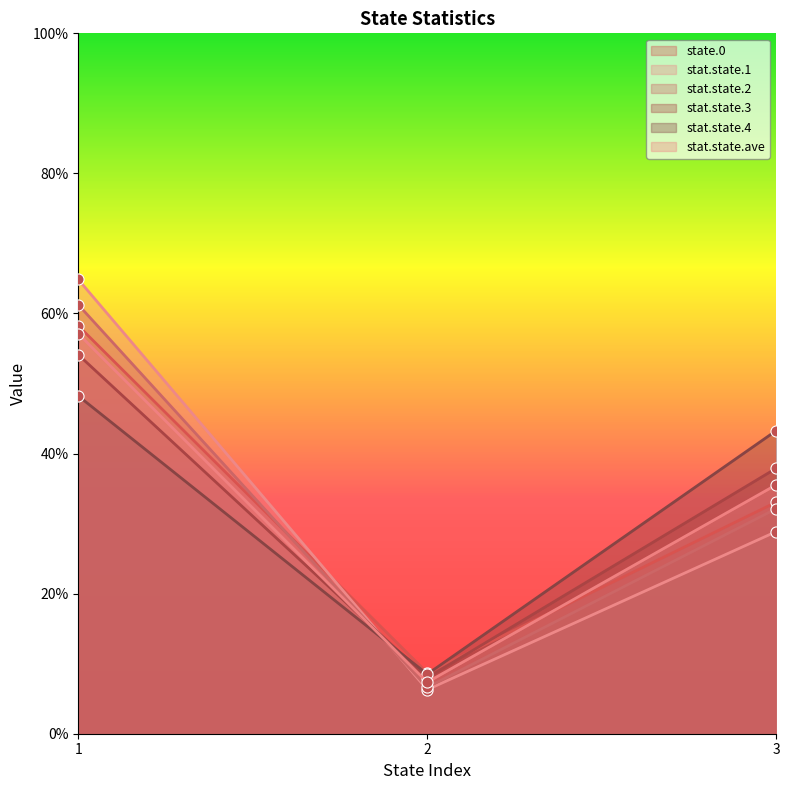

Which series has the largest range (max minus min)?

stat.state.1